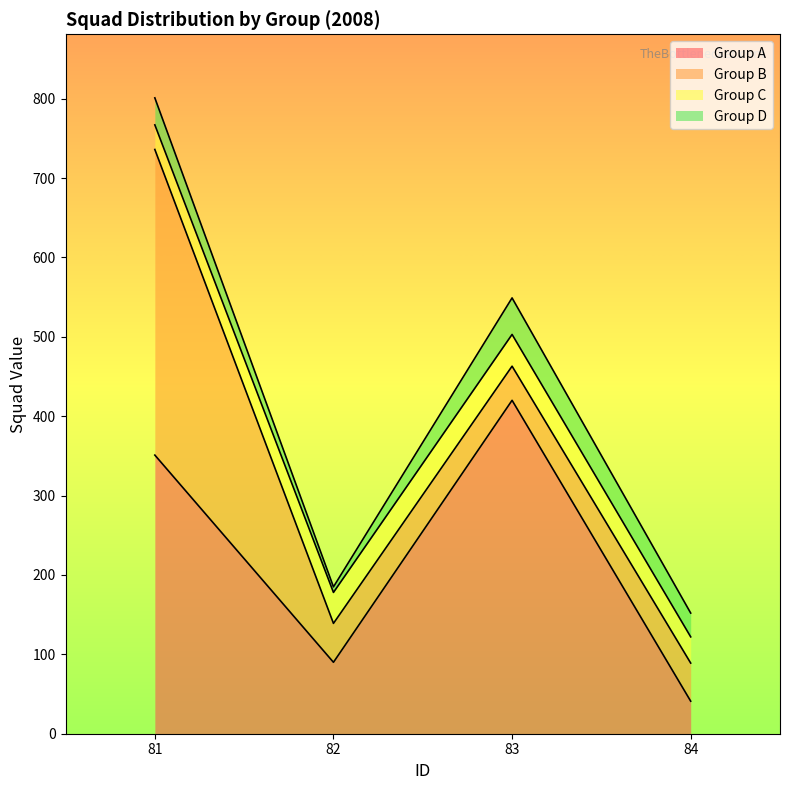

What are all the series names shown in the legend?

Group A, Group B, Group C, Group D